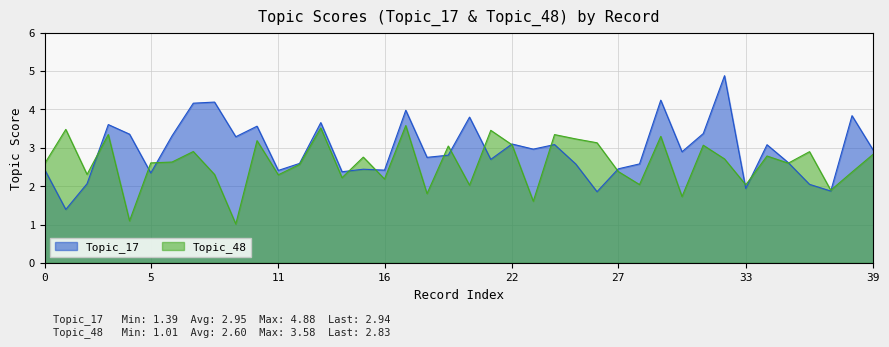

Which series has the largest total across all categories?

Topic_17